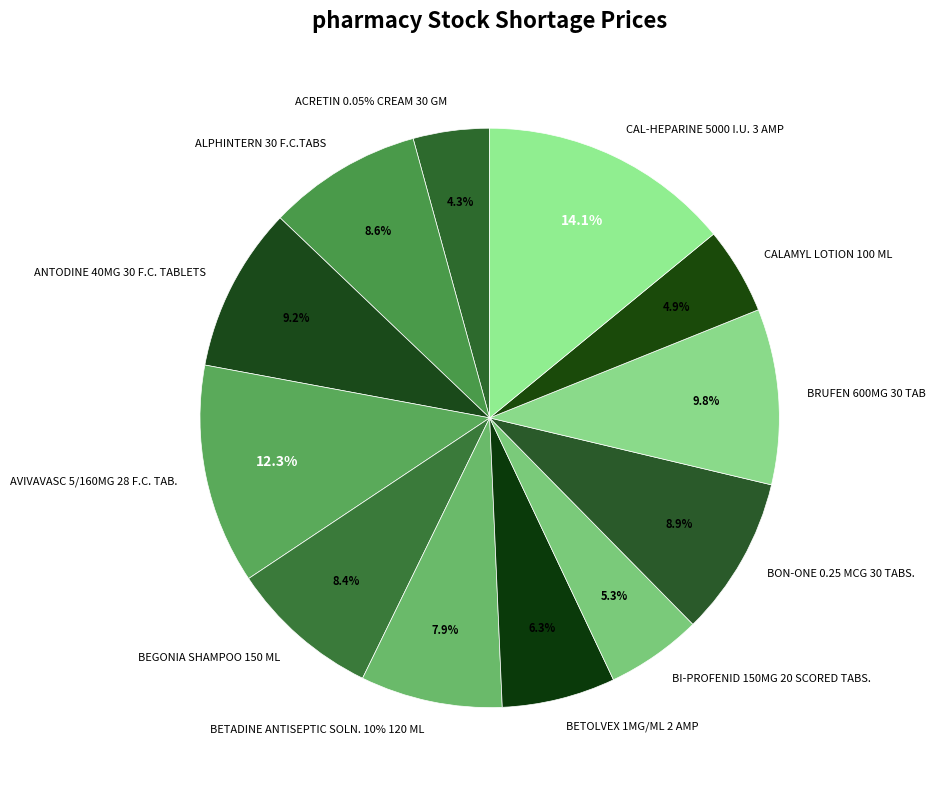

To the nearest percent, what percentage of the pie is AVIVAVASC 5/160MG 28 F.C. TAB.?

12%